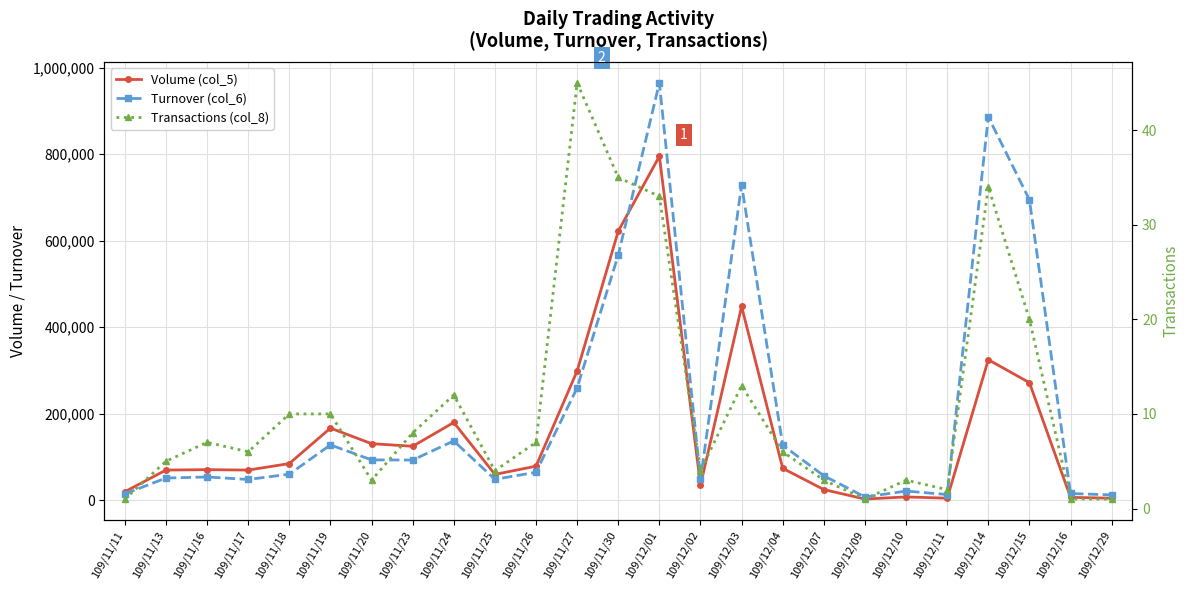

At which label is Transactions (col_8) closest to 23?

109/12/15